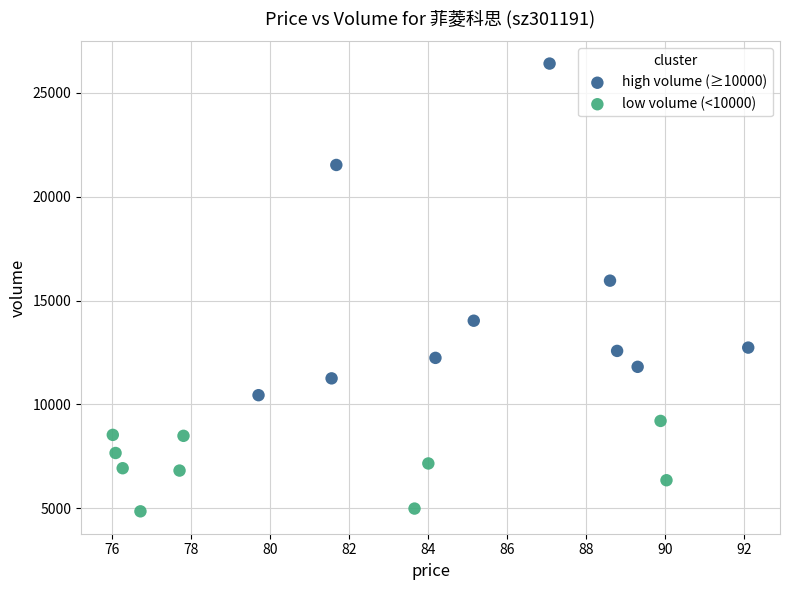

Which series reaches the maximum Y coordinate?

high volume (≥10000)